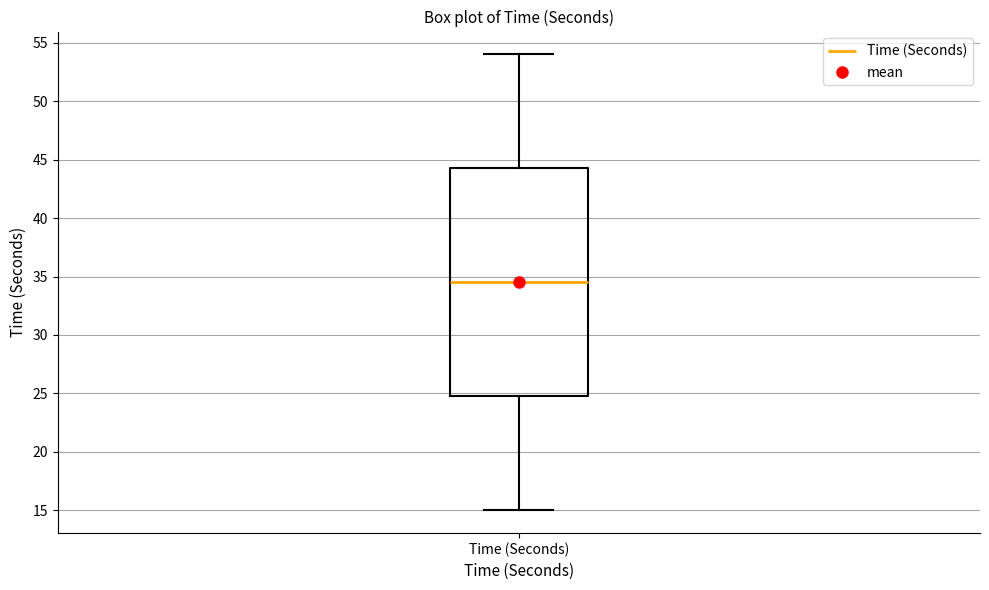

Where is the lower edge of the box for Time (Seconds) on the y-axis? The values are not printed on the chart, so give them approximately, as read against the axis.

25.0